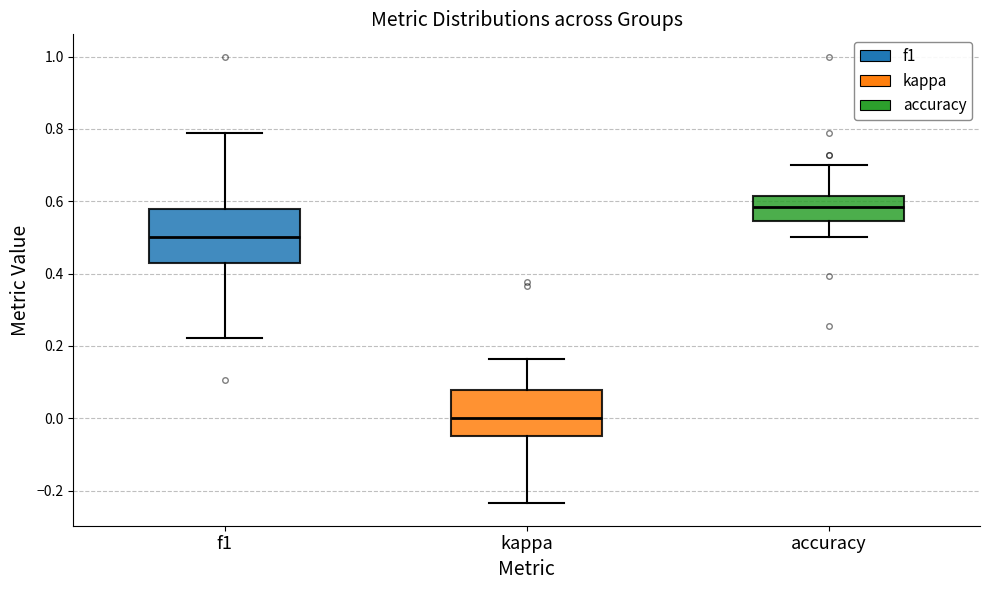

Reading left to right, transcribe this box plot: for each box, give where its median line is, the range the box spans, and where its two whiskers end, as read against the y-axis. The values are not printed on the chart, so give them approximately, as read against the axis.

f1: median 0.50, box 0.42 to 0.58, whiskers 0.22 to 0.78
kappa: median 0.00, box -0.04 to 0.08, whiskers -0.24 to 0.16
accuracy: median 0.58, box 0.54 to 0.62, whiskers 0.50 to 0.70